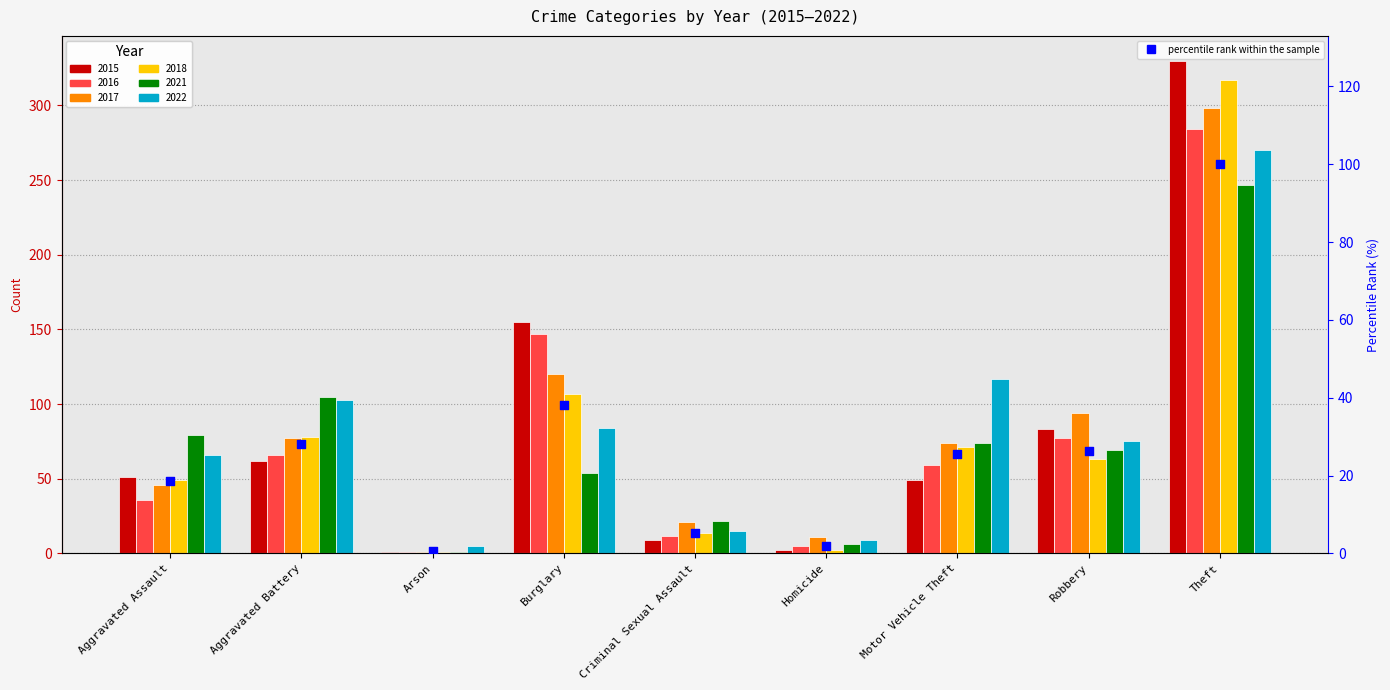

Approximately how many times larger is the value at Homicide compared to Aggravated Battery?

0.1